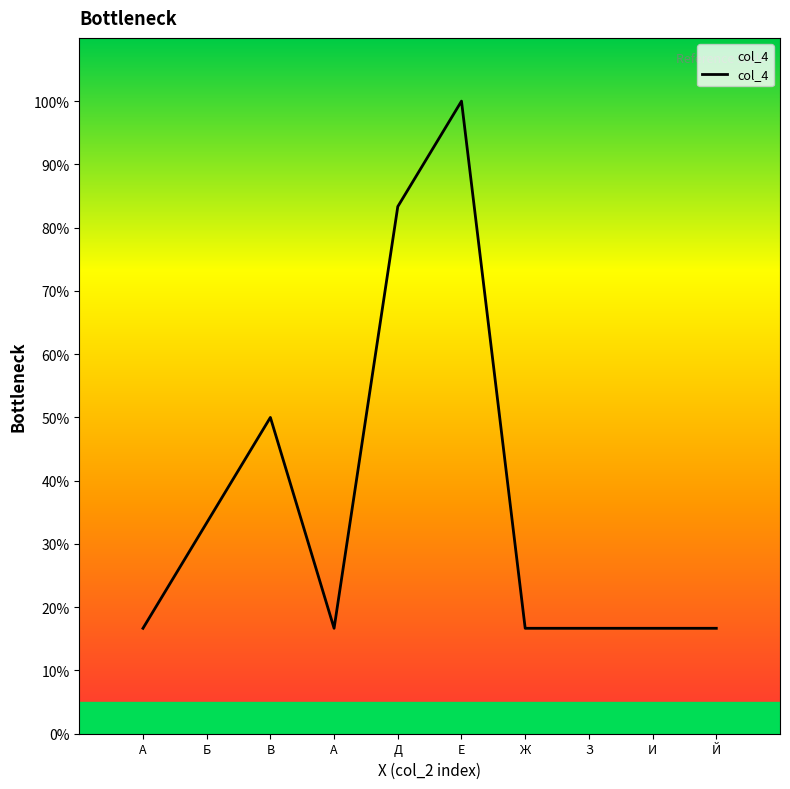

The value at Е is 50.1. True or false?

False